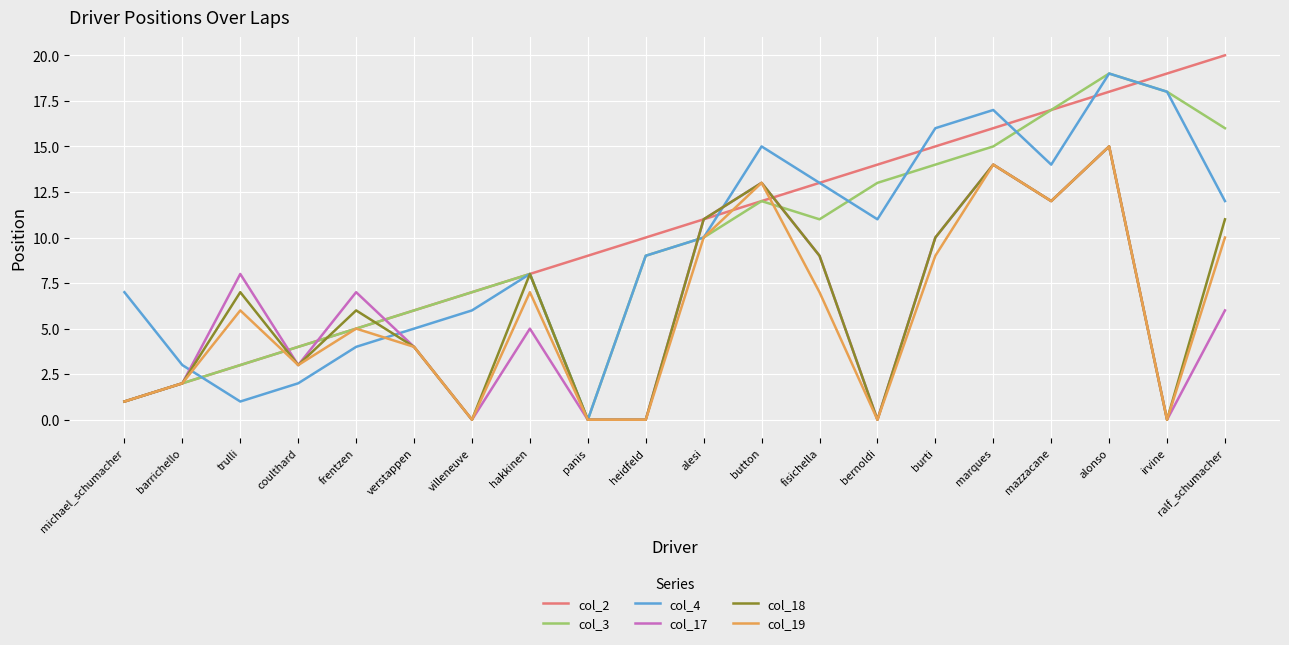

At how many categories does at least one series exceed 1?

20